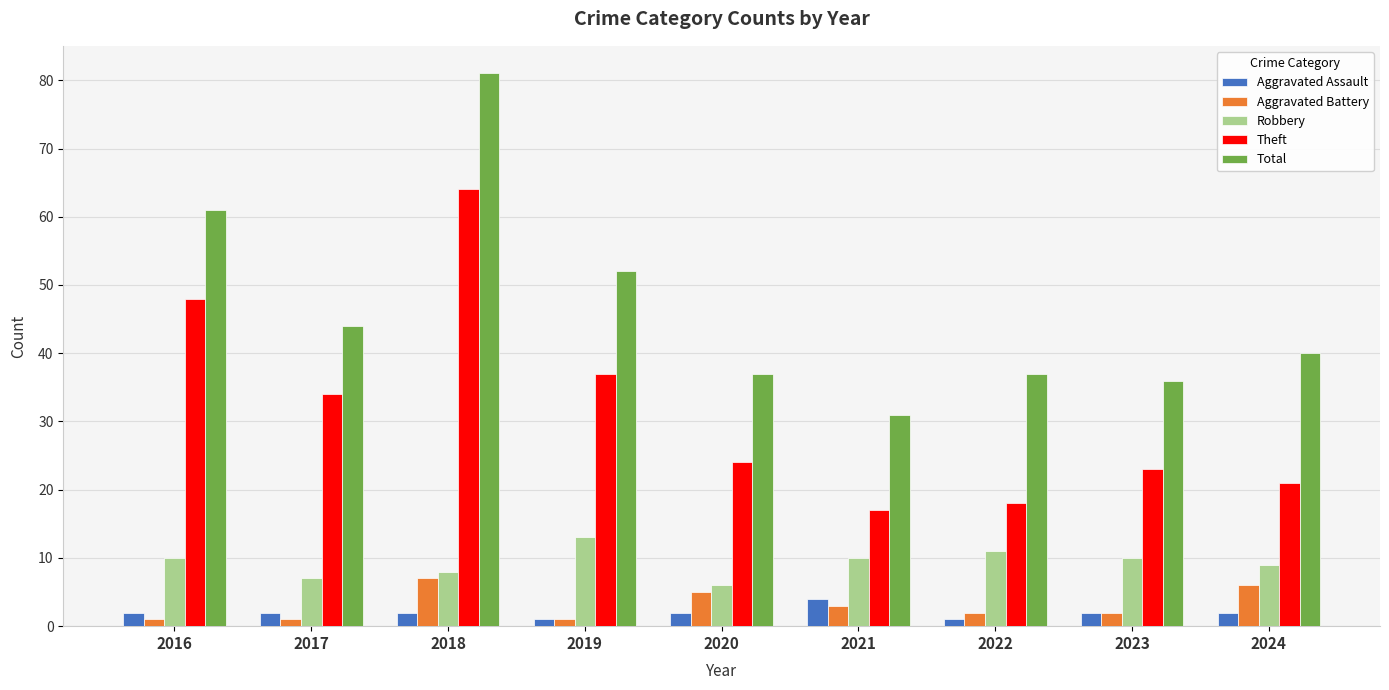

How many series are shown in this chart?

5